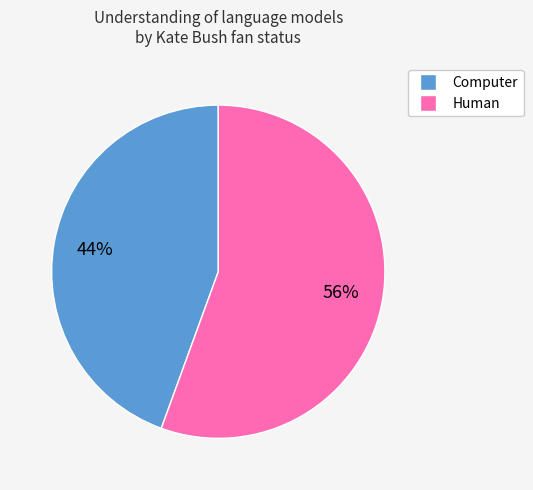

Which category has the smallest portion of the pie?

Computer